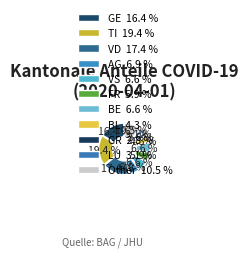

Which category has the smallest portion of the pie?

ZH